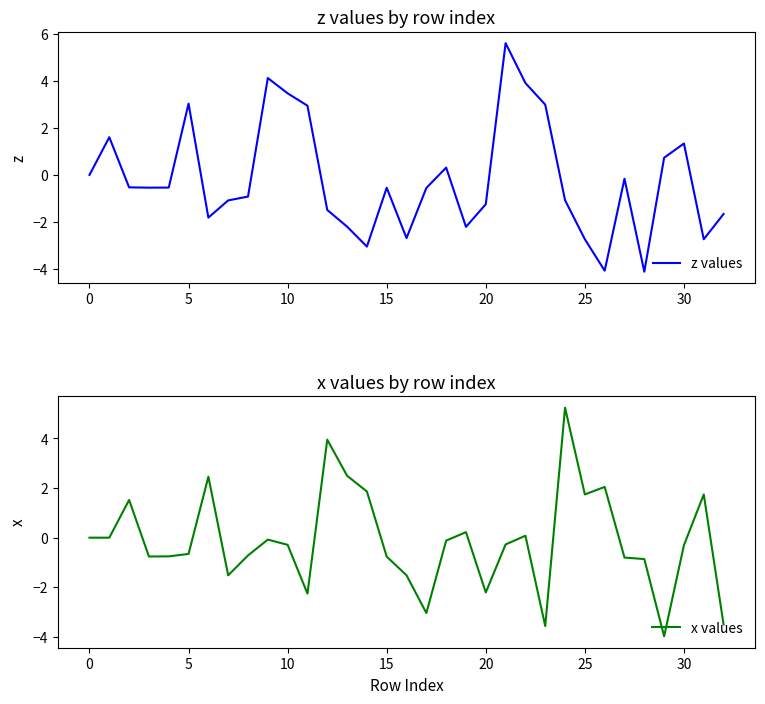

Rank the series at 32 from highest to lowest value.

z values, x values